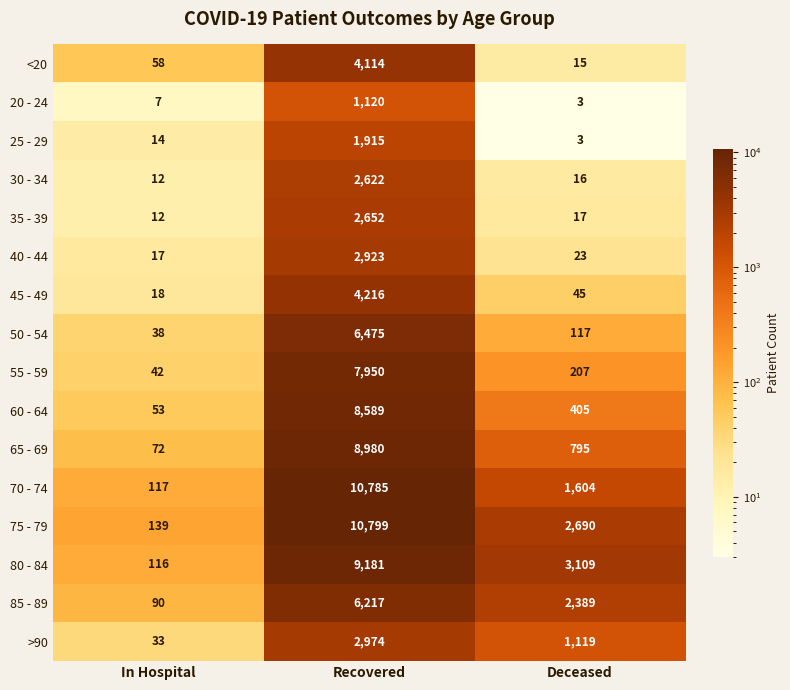

List the series in order of their peak value, lowest first.

20 - 24, 25 - 29, 30 - 34, 35 - 39, 40 - 44, >90, <20, 45 - 49, 85 - 89, 50 - 54, 55 - 59, 60 - 64, 65 - 69, 80 - 84, 70 - 74, 75 - 79